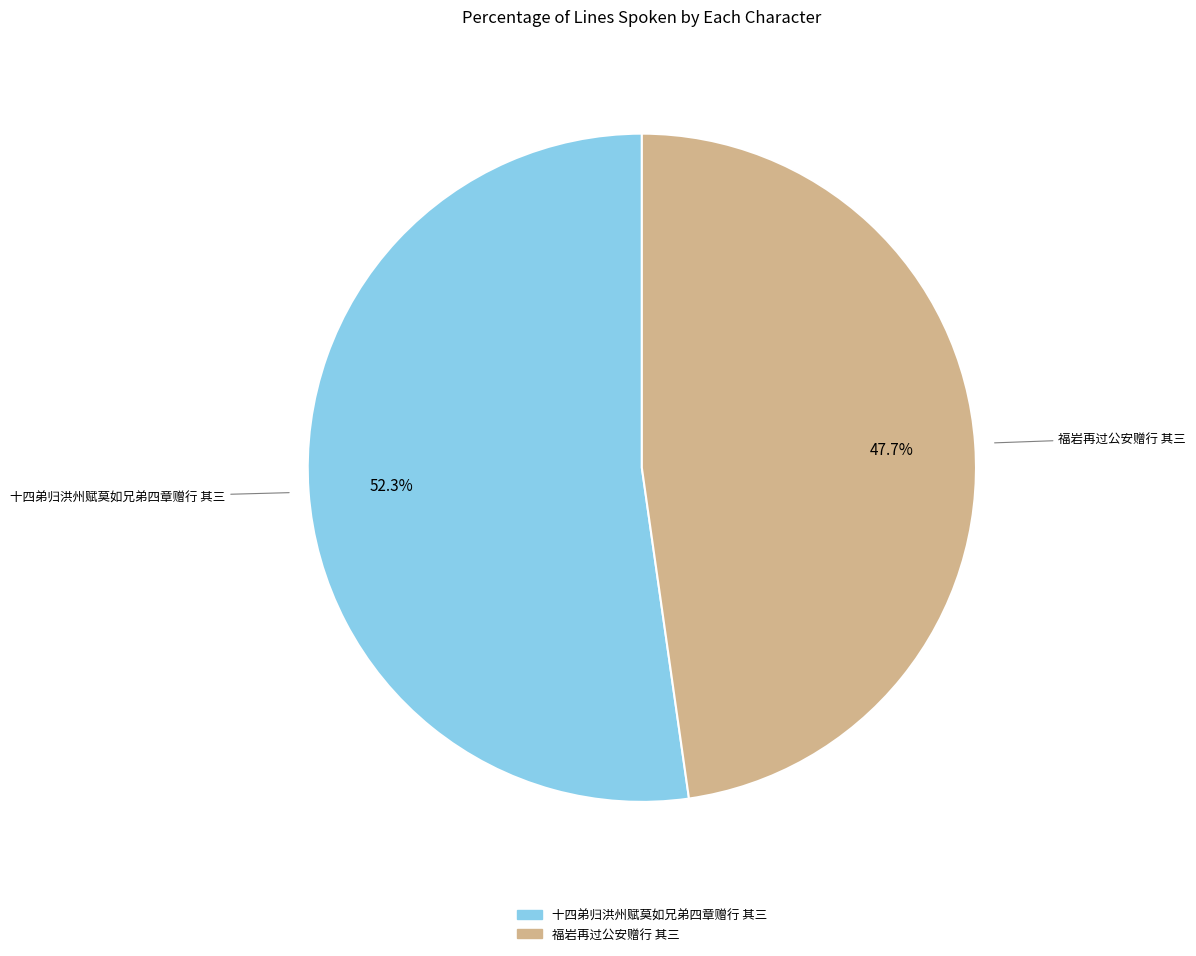

What is the ratio of the value at 福岩再过公安赠行 其三 to the value at 十四弟归洪州赋莫如兄弟四章赠行 其三?

0.9